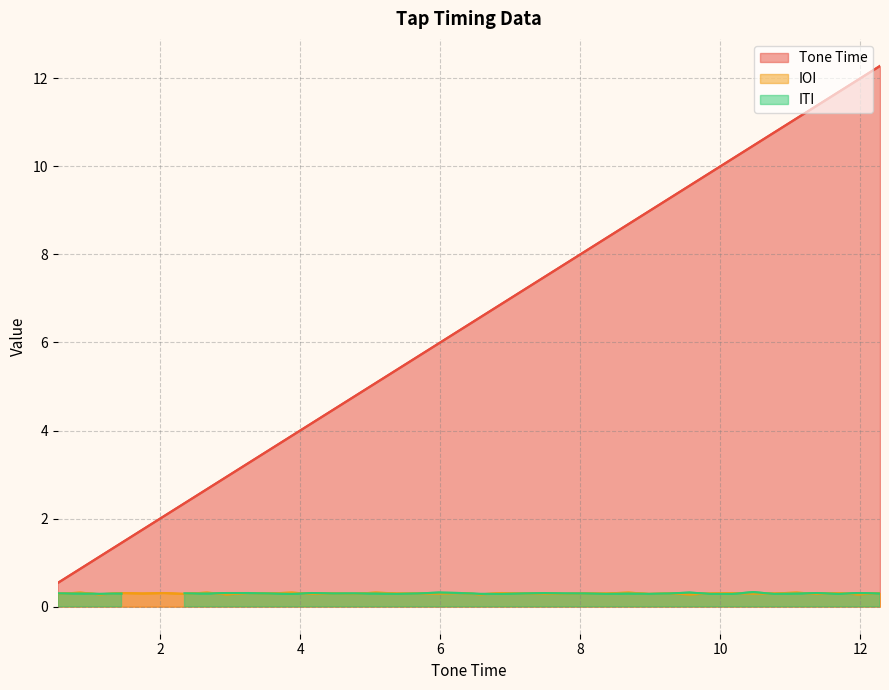

Count the IOI values in the range 0 to 1.

40